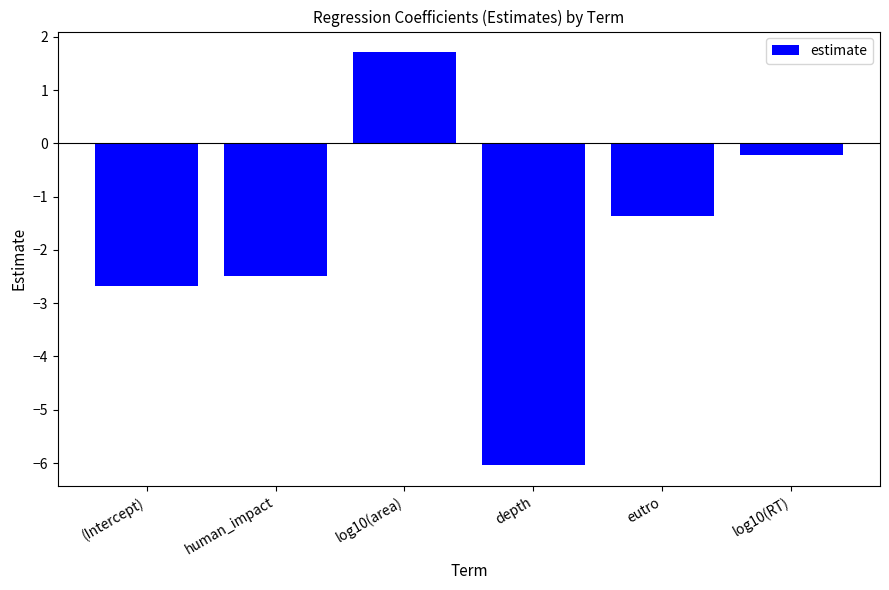

List the labels in order of value, smallest first.

depth, (Intercept), human_impact, eutro, log10(RT), log10(area)